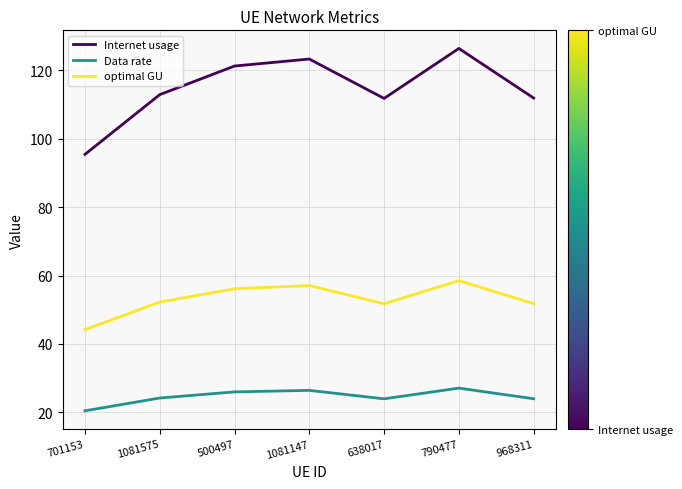

How many series are shown in this chart?

3